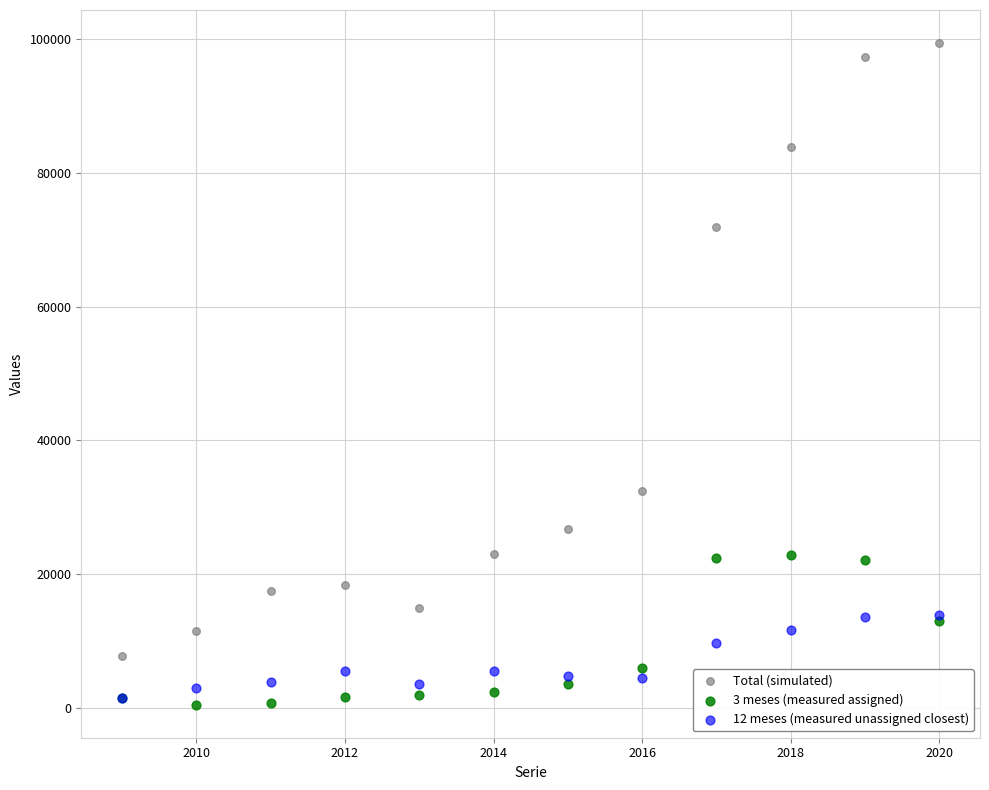

Across all series, what Y value is closest to 49932?

32340